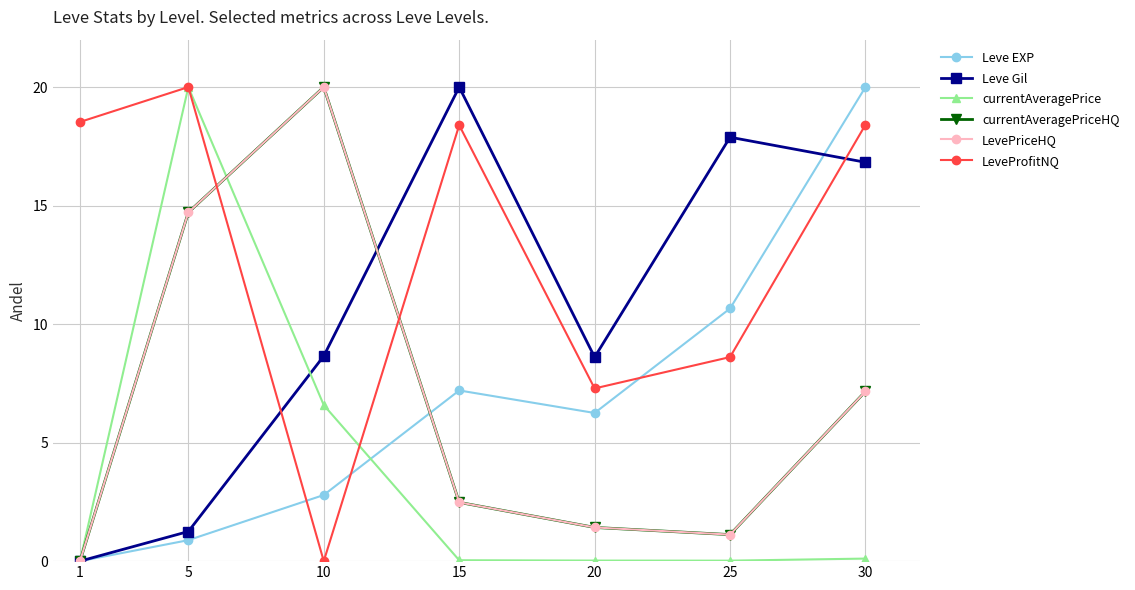

Reading right to left, extract all data points from this chart.

Leve EXP: 20.0	10.7	6.3	7.2	2.8	0.9	0.0
Leve Gil: 16.8	17.9	8.6	20.0	8.7	1.2	0.0
currentAveragePrice: 0.1	0.0	0.0	0.0	6.6	20.0	0.0
currentAveragePriceHQ: 7.2	1.1	1.4	2.5	20.0	14.7	0.0
LevePriceHQ: 7.2	1.1	1.4	2.5	20.0	14.7	0.0
LeveProfitNQ: 18.4	8.6	7.3	18.4	0.0	20.0	18.5